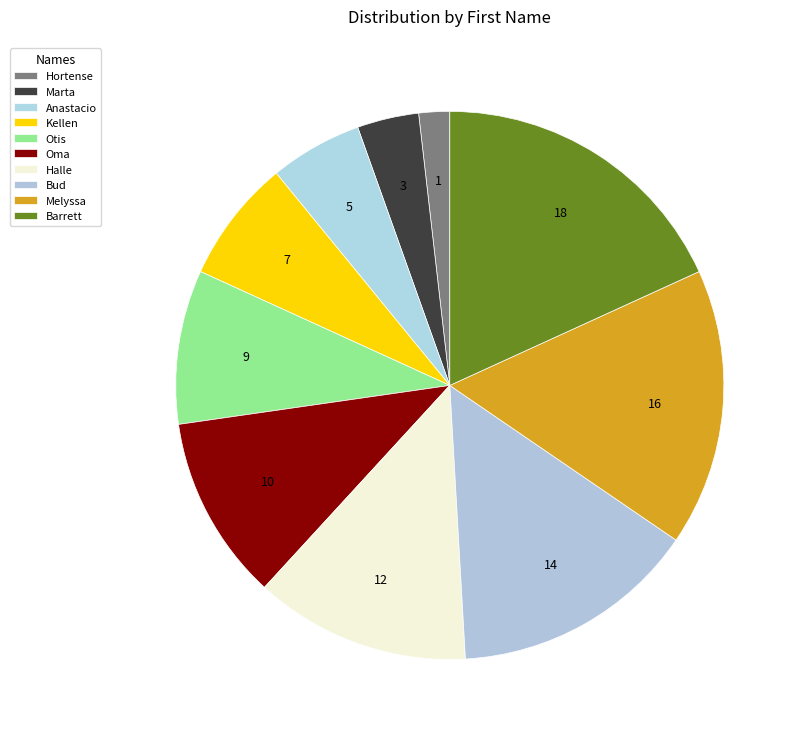

To the nearest percent, what is the average slice percentage?

10%